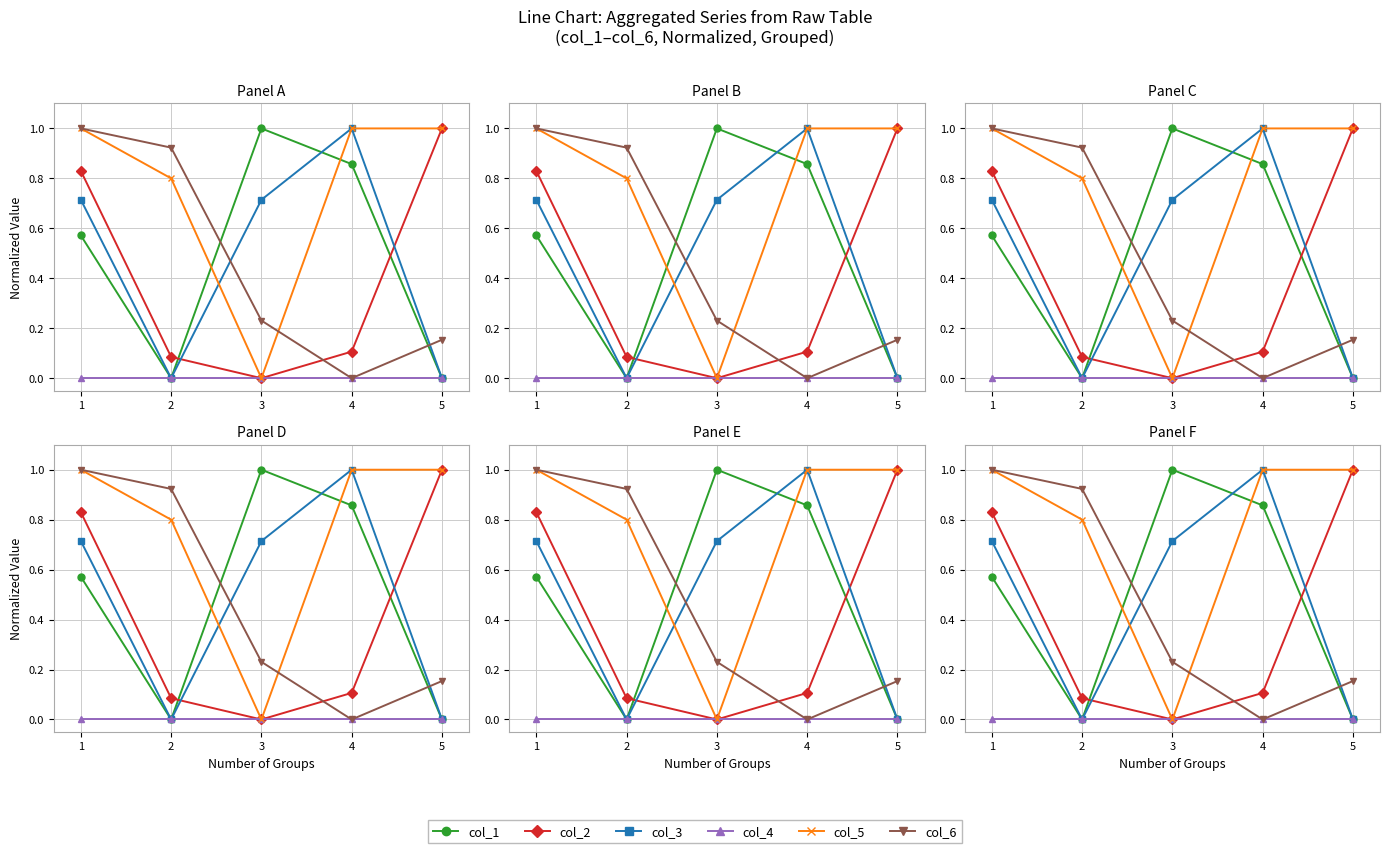

How many positive values does the col_2 series have?

4